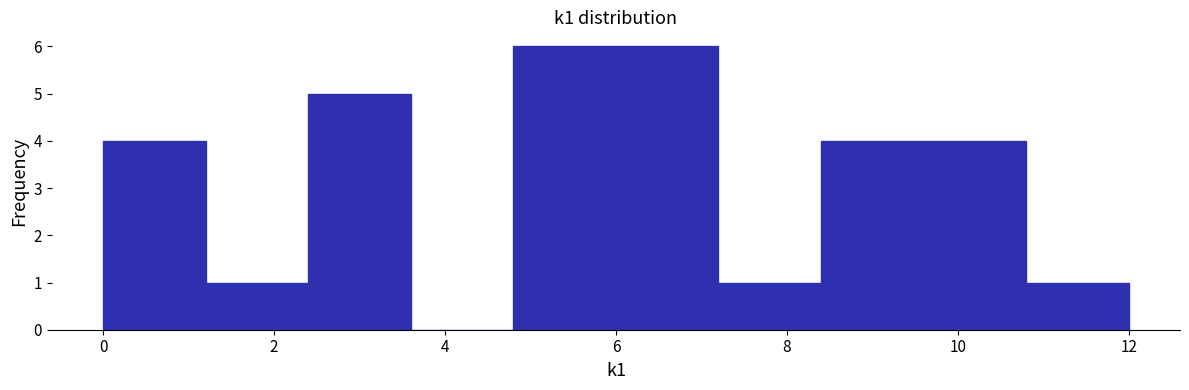

Reading left to right, list every bar in this chart as the range it spans on the x-axis followed by its height. The values are not printed on the chart, so give them approximately, as read against the axis.

0.0 to 1.2: 4
1.2 to 2.4: 1
2.4 to 3.6: 5
3.6 to 4.8: 0
4.8 to 6.0: 6
6.0 to 7.2: 6
7.2 to 8.4: 1
8.4 to 9.6: 4
9.6 to 10.8: 4
10.8 to 12.0: 1